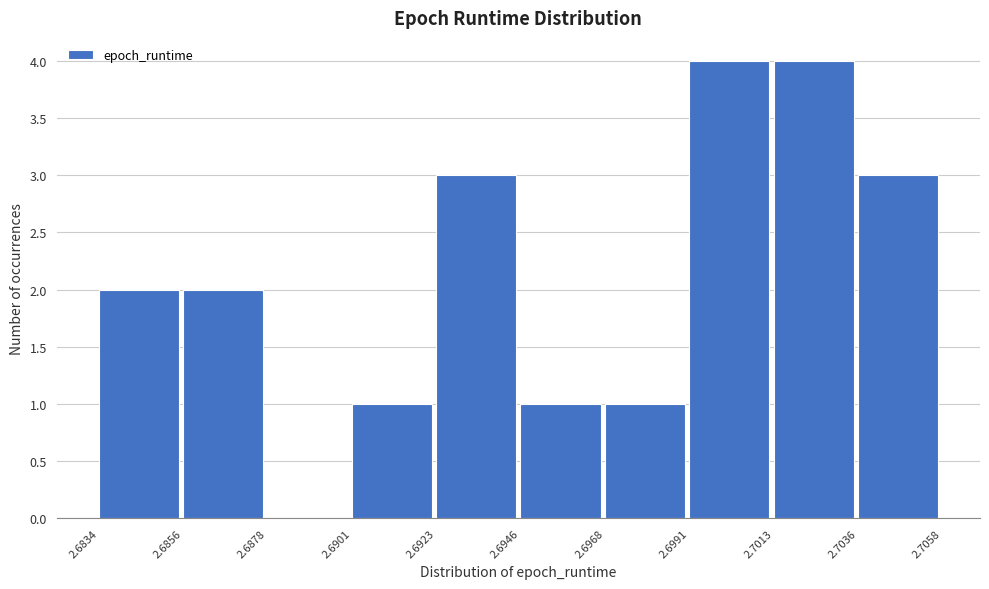

What is the height of the bar covering 2.6991 to 2.7013 on the x-axis? The values are not printed on the chart, so give them approximately, as read against the axis.

4